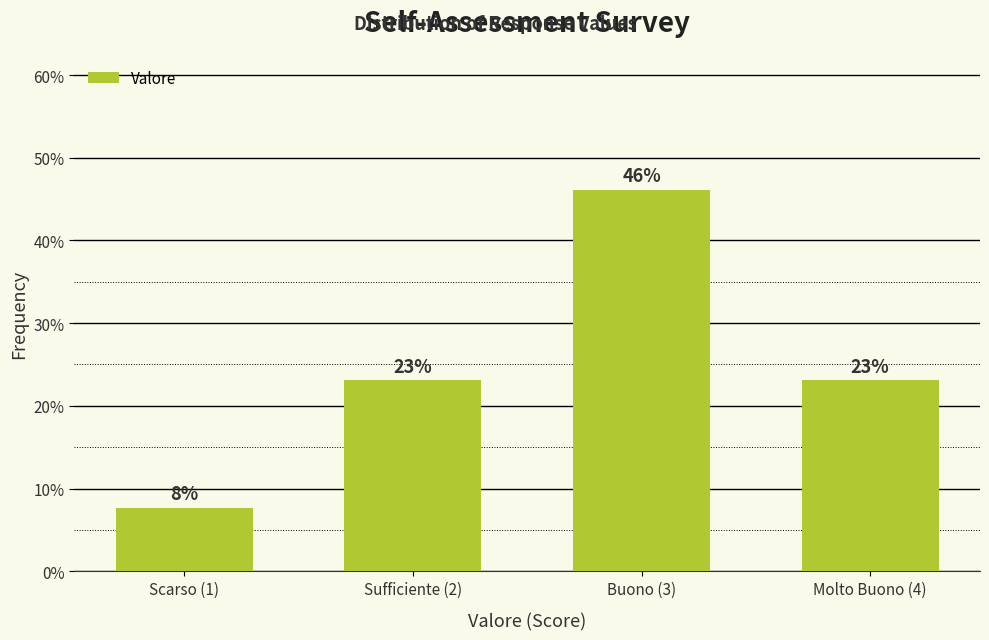

What is the ratio of the value at Buono (3) to the value at Molto Buono (4)?

2.0